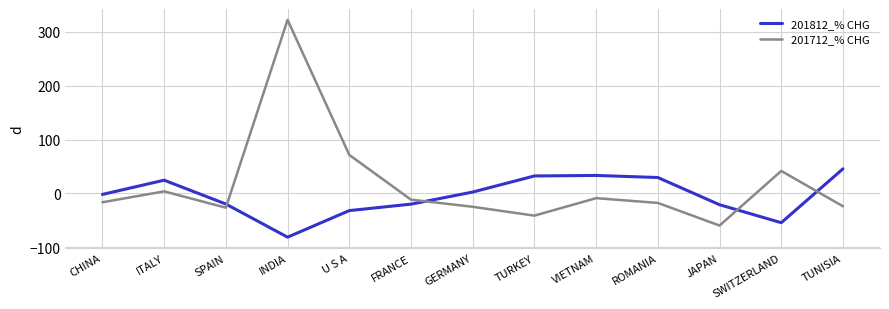

True or false: 201712_% CHG has a value of 65.2 at SWITZERLAND.

False